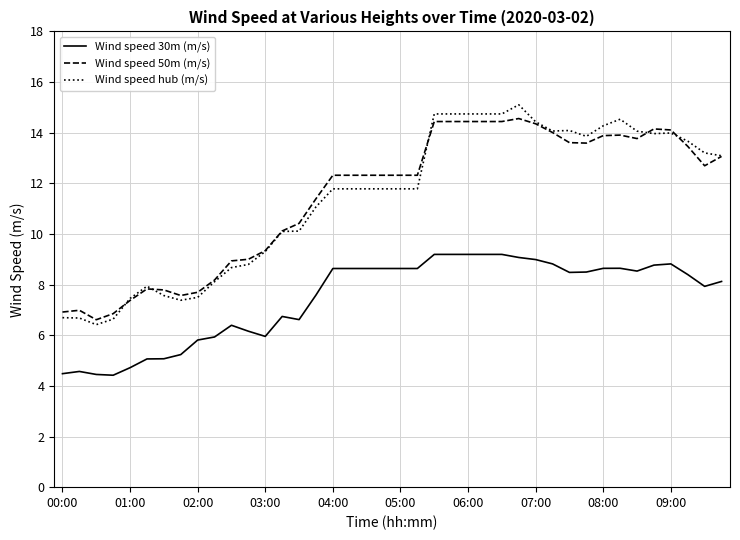

Which series has the widest spread of values?

Wind speed hub (m/s)